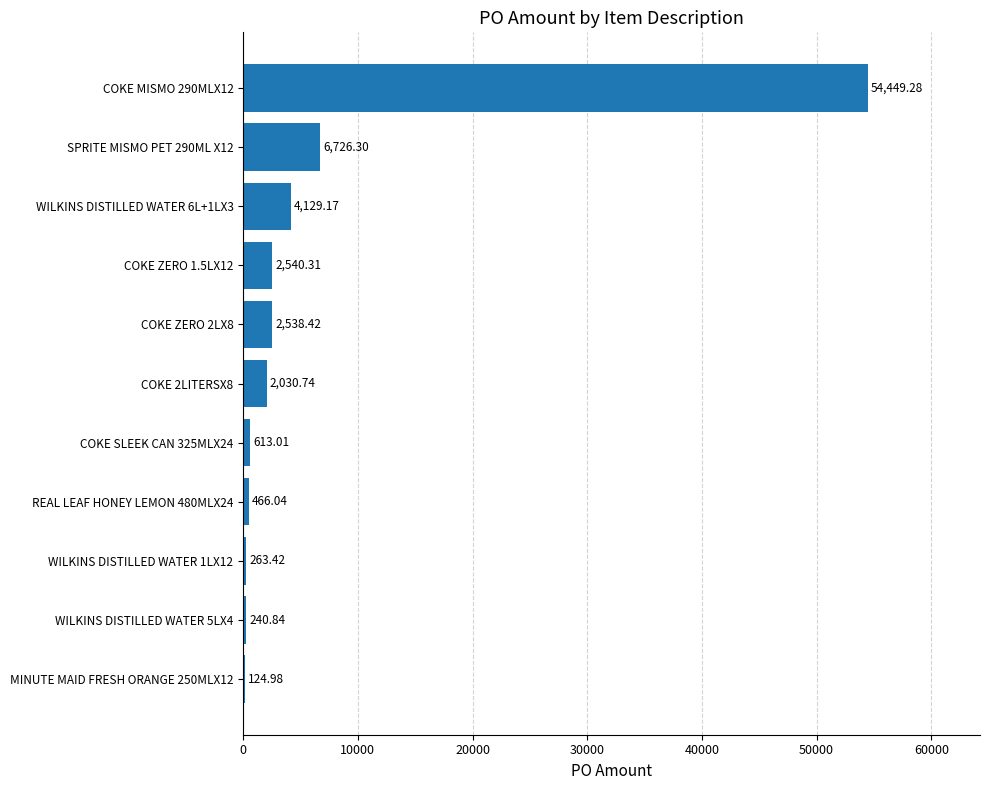

Which has a higher value, SPRITE MISMO PET 290ML X12 or REAL LEAF HONEY LEMON 480MLX24?

SPRITE MISMO PET 290ML X12